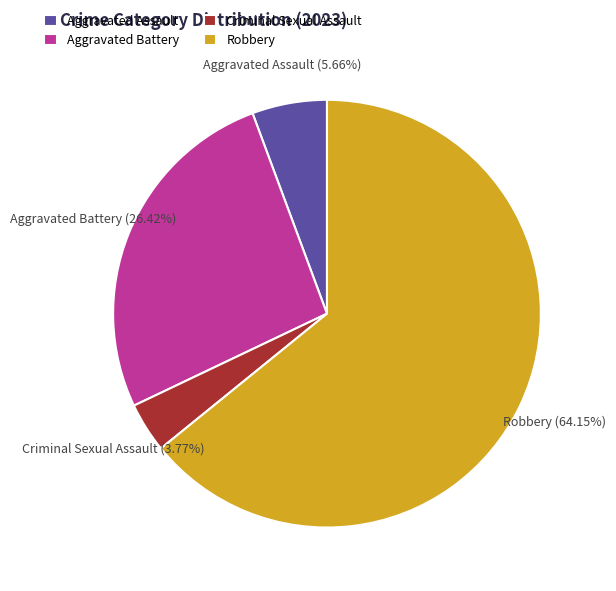

Which has a higher value, Criminal Sexual Assault or Aggravated Assault?

Aggravated Assault